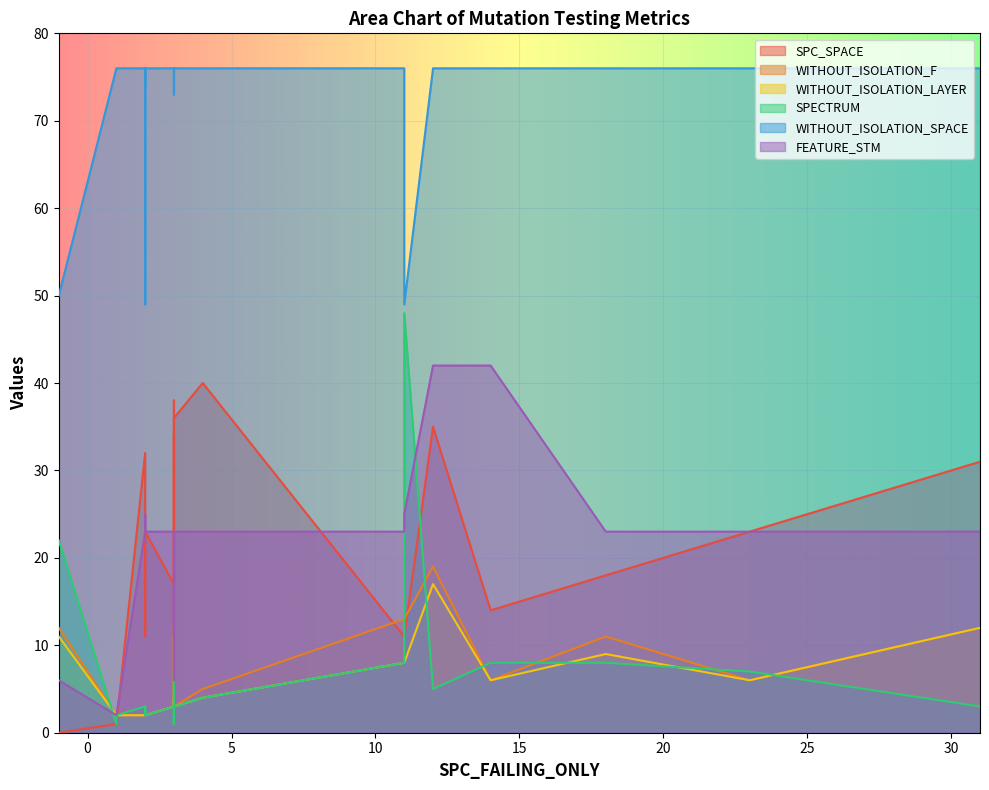

At which label is FEATURE_STM closest to 22?

2